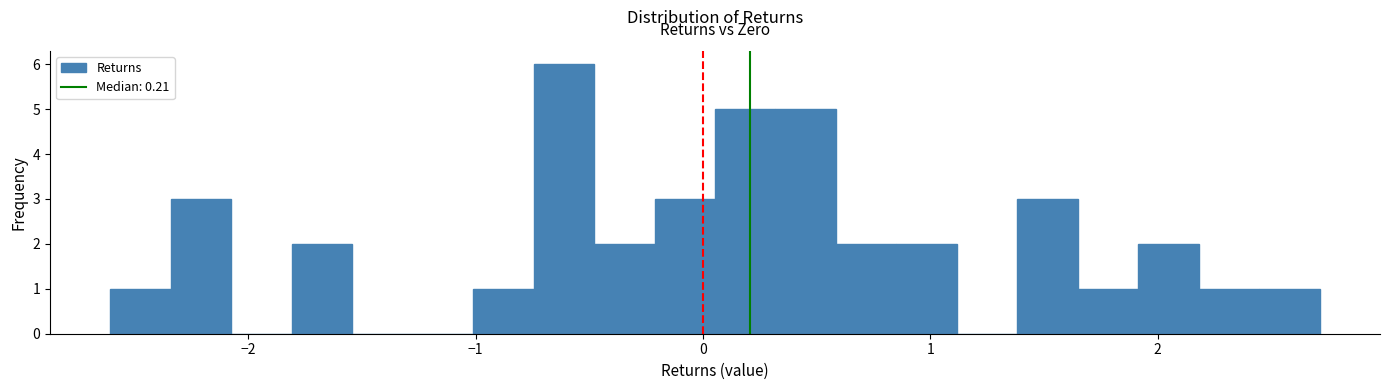

Around what value on the x-axis is the tallest bar? Give the approximate position of its centre, as read against the axis.

-0.6